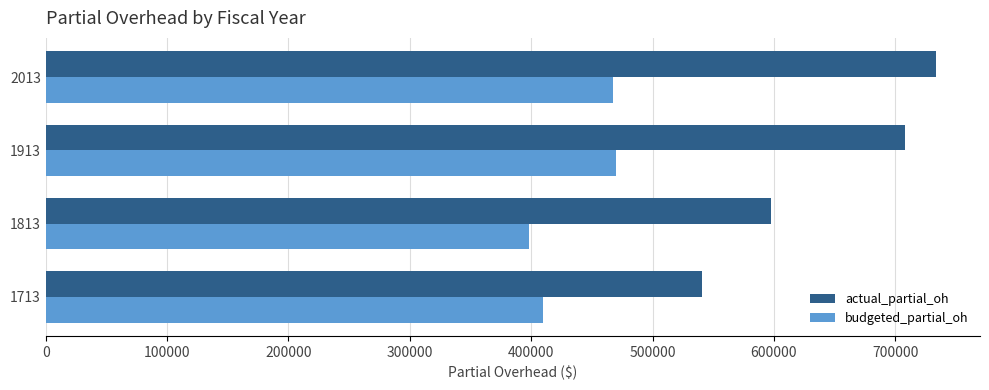

Between 1813 and 2013, which series saw the biggest shift?

actual_partial_oh